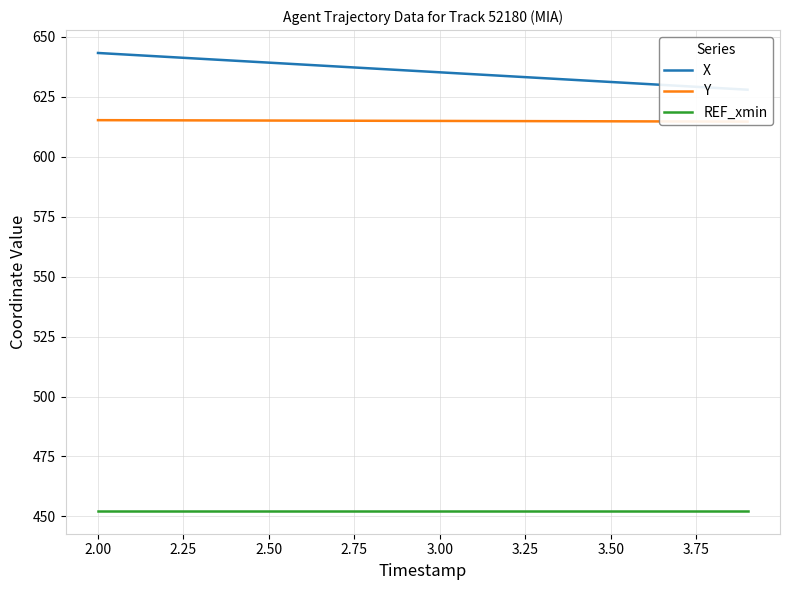

At 2.00, list the series in order from smallest to largest.

REF_xmin, Y, X